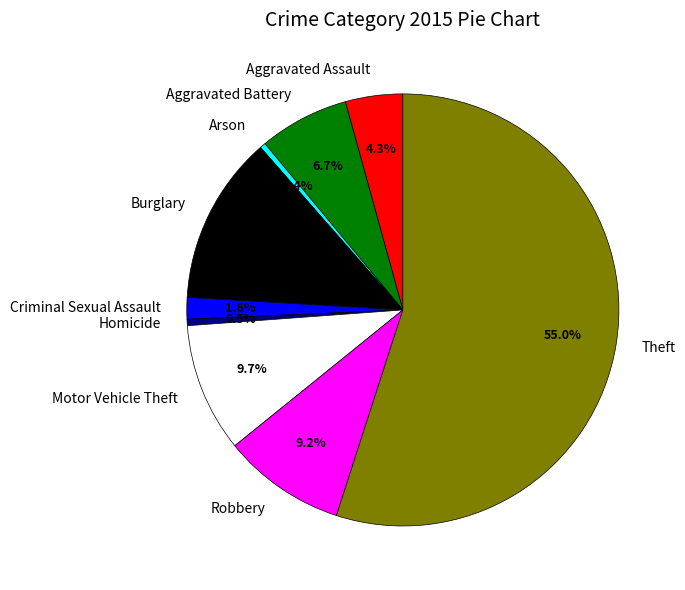

Approximately how many times larger is the value at Burglary compared to Aggravated Assault?

2.9